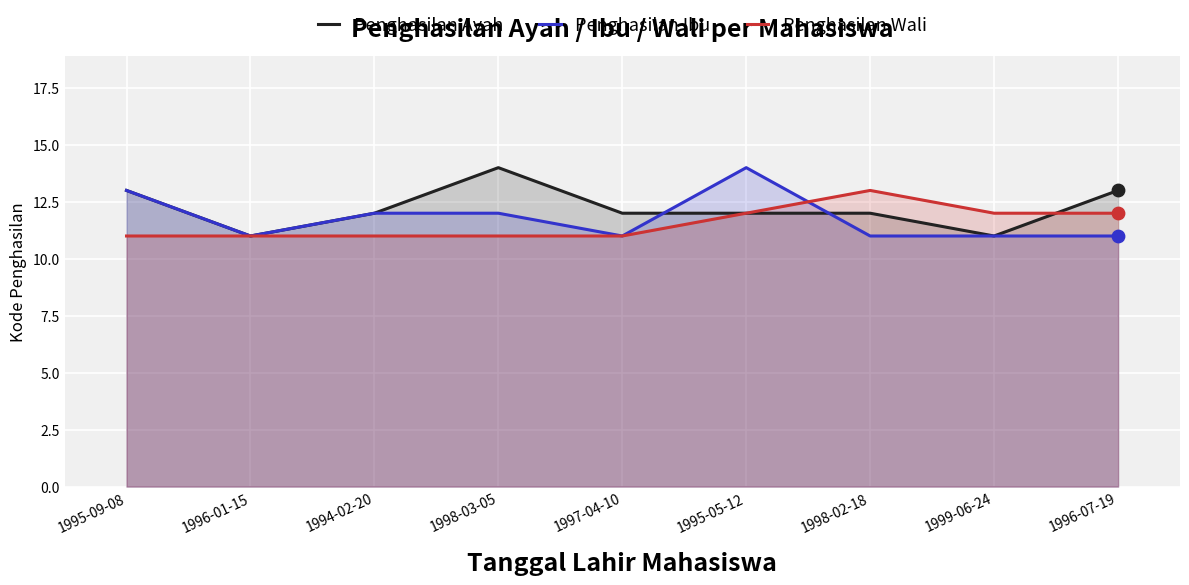

What are all the series names shown in the legend?

Penghasilan Ayah, Penghasilan Ibu, Penghasilan Wali